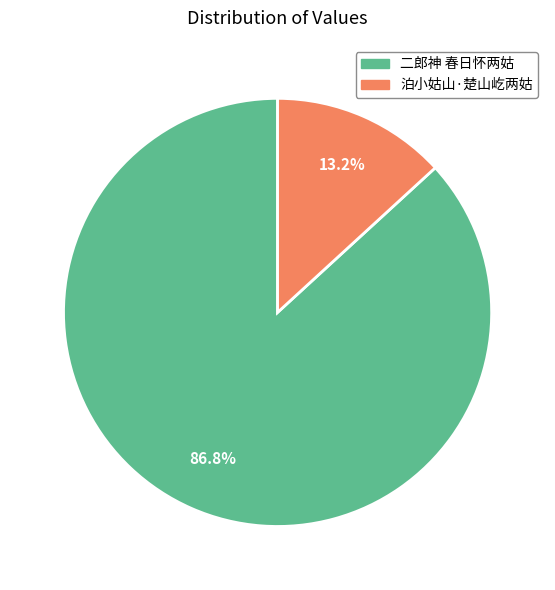

Approximately how many times larger is the value at 二郎神 春日怀两姑 compared to 泊小姑山·楚山屹两姑?

6.6